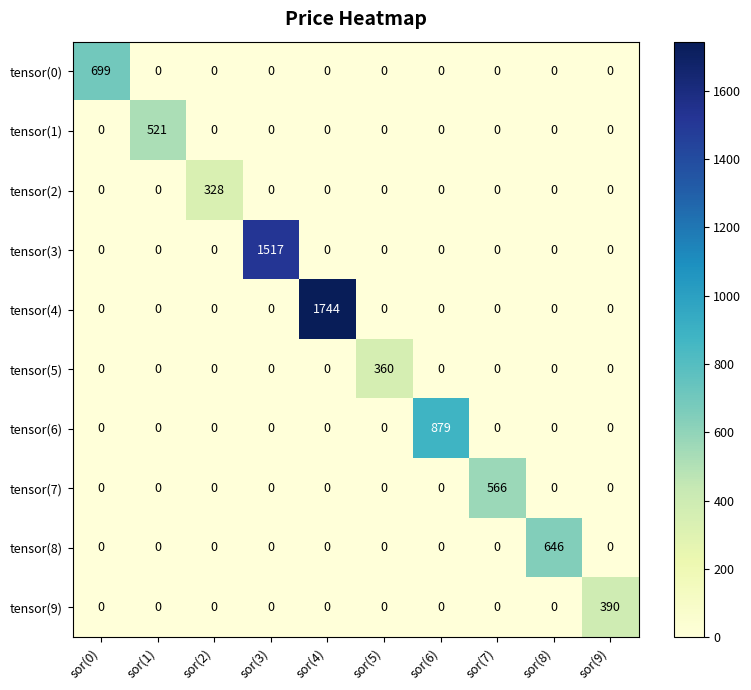

What is the average value of the tensor(9) series?

39